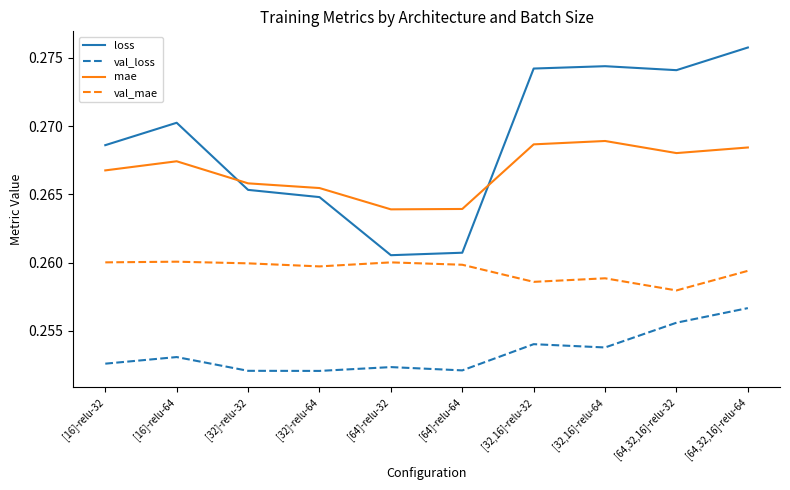

What position from the right is [32]-relu-32?

8